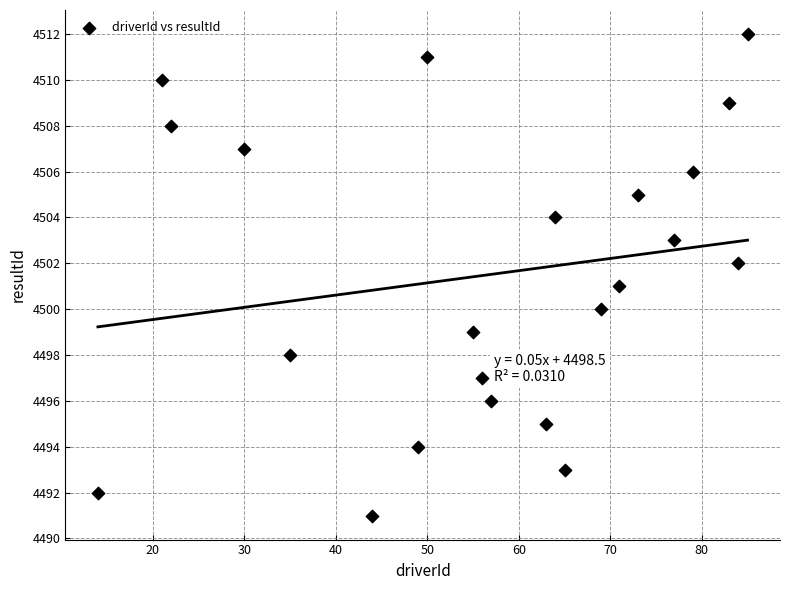

What is the range of X values (max minus min)?

71